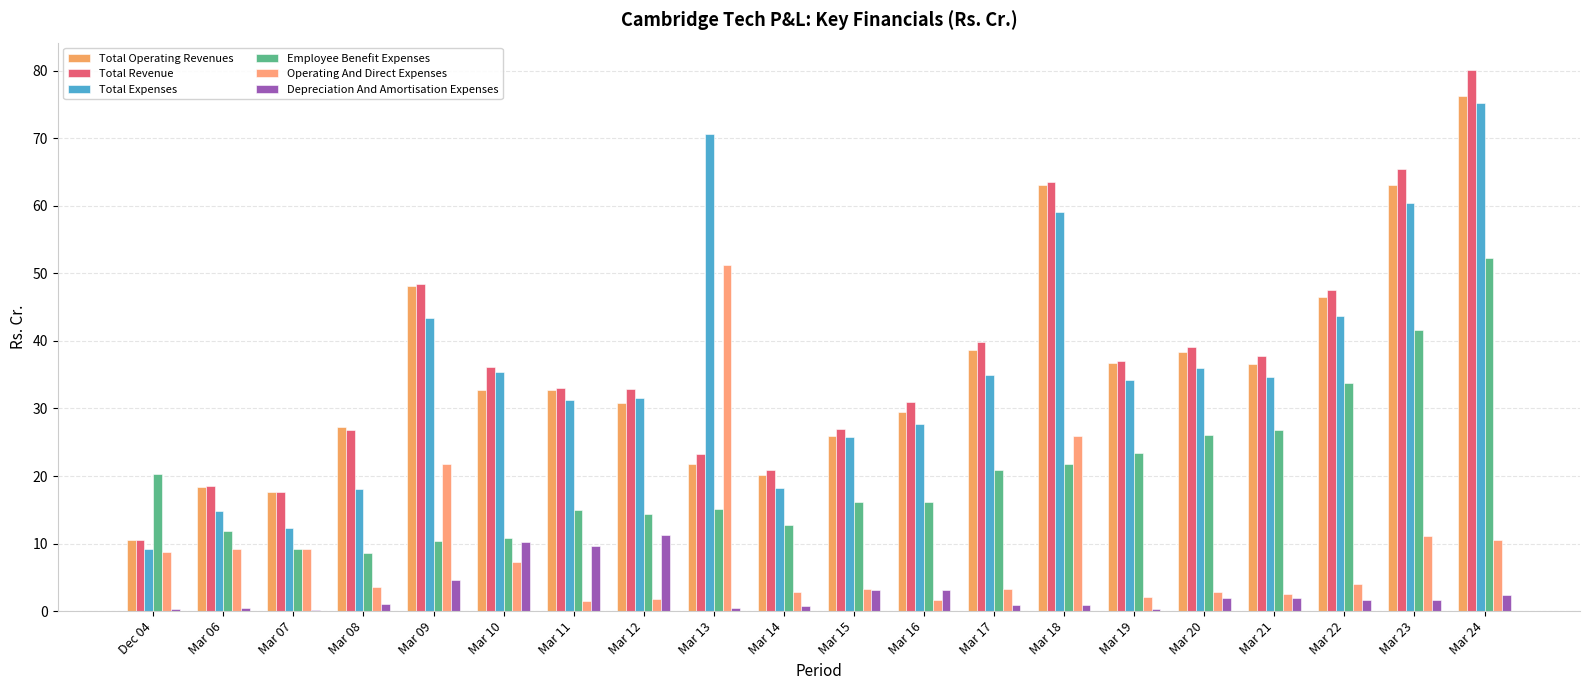

What is the label of the 10th bar from the left?

Mar 14